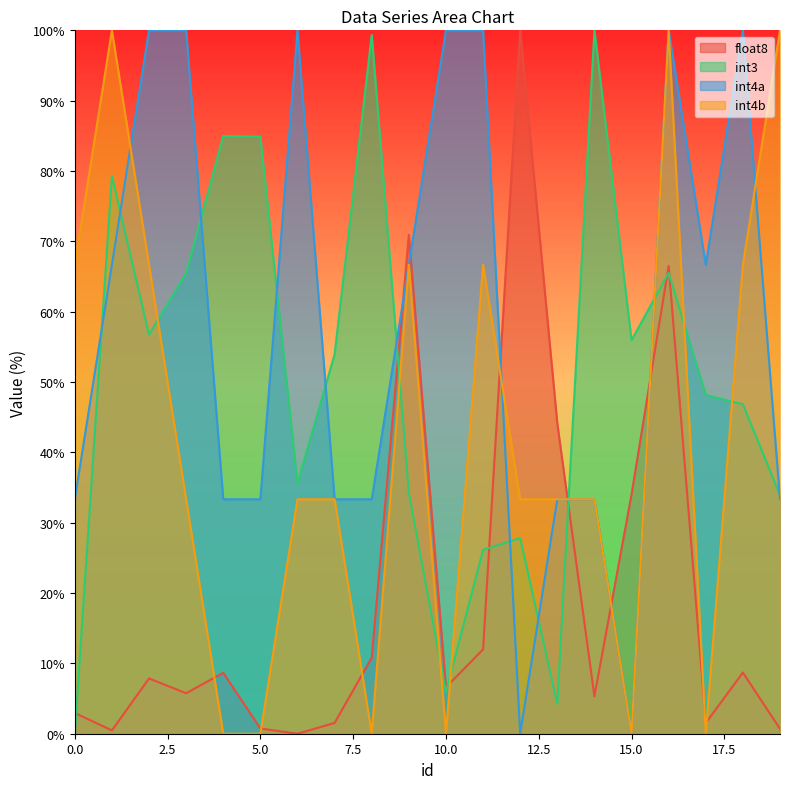

How many times do int4a and int4b cross each other?

3